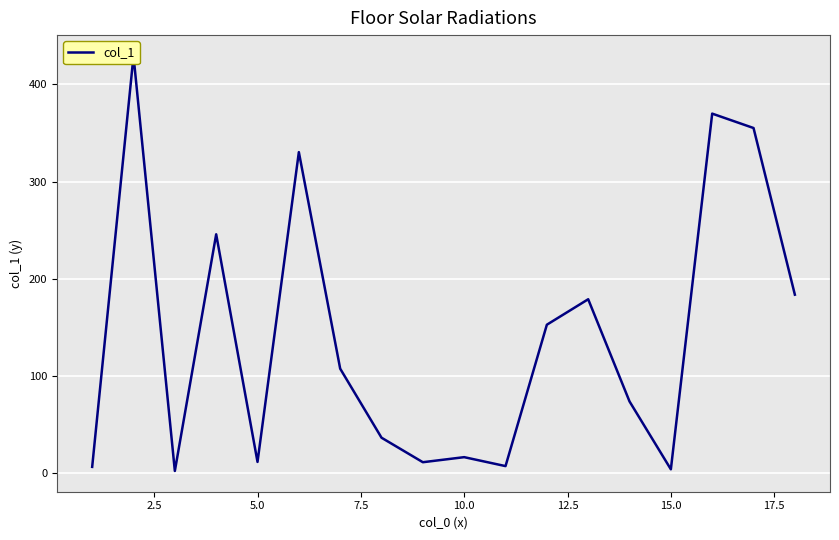

What is the value of the 7th point from the left?

107.6